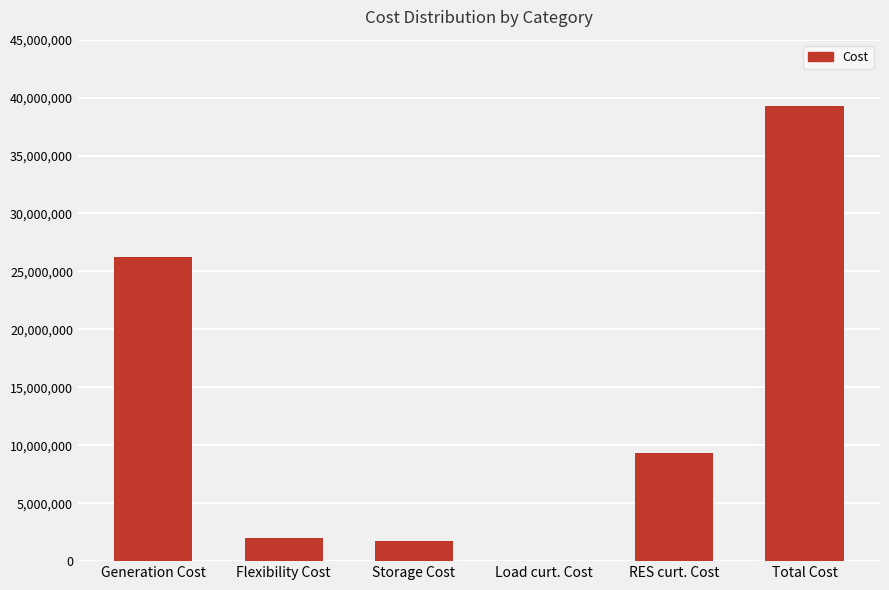

Is it true that the value at Flexibility Cost is 1958411.6?

True